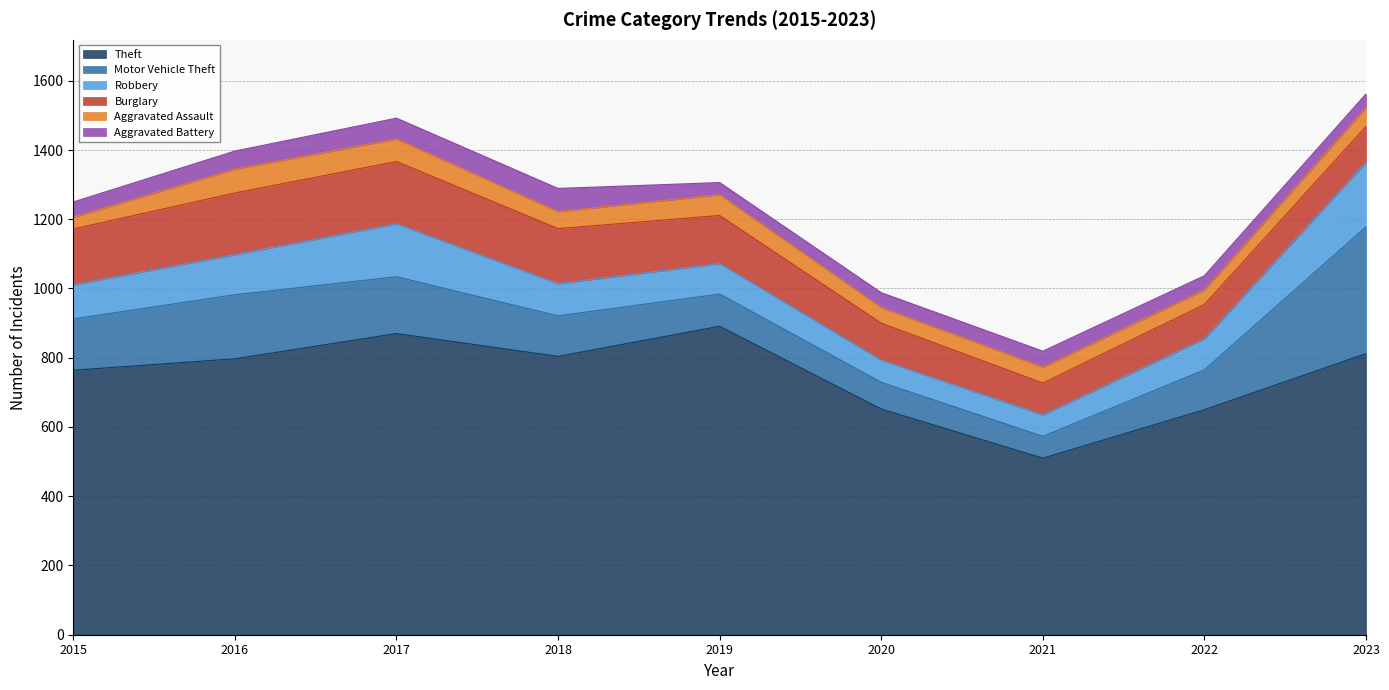

Does the chart have visible grid lines?

Yes